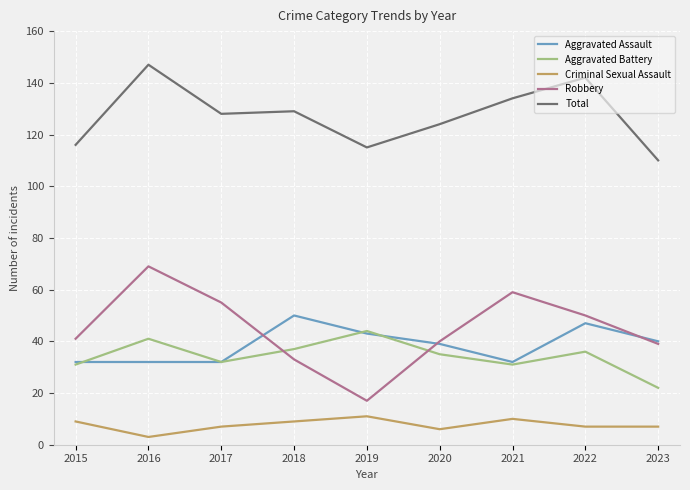

At which label does Aggravated Assault first exceed 39?

2018